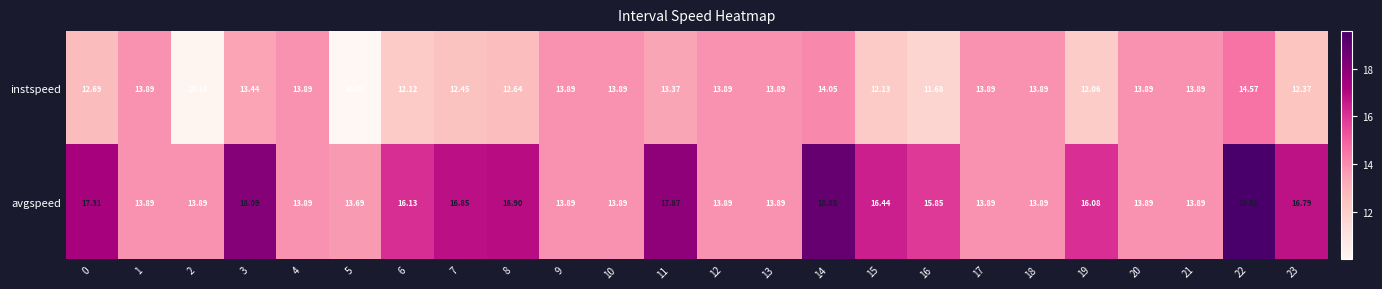

Rank the series by their average value, from lowest to highest.

instspeed, avgspeed